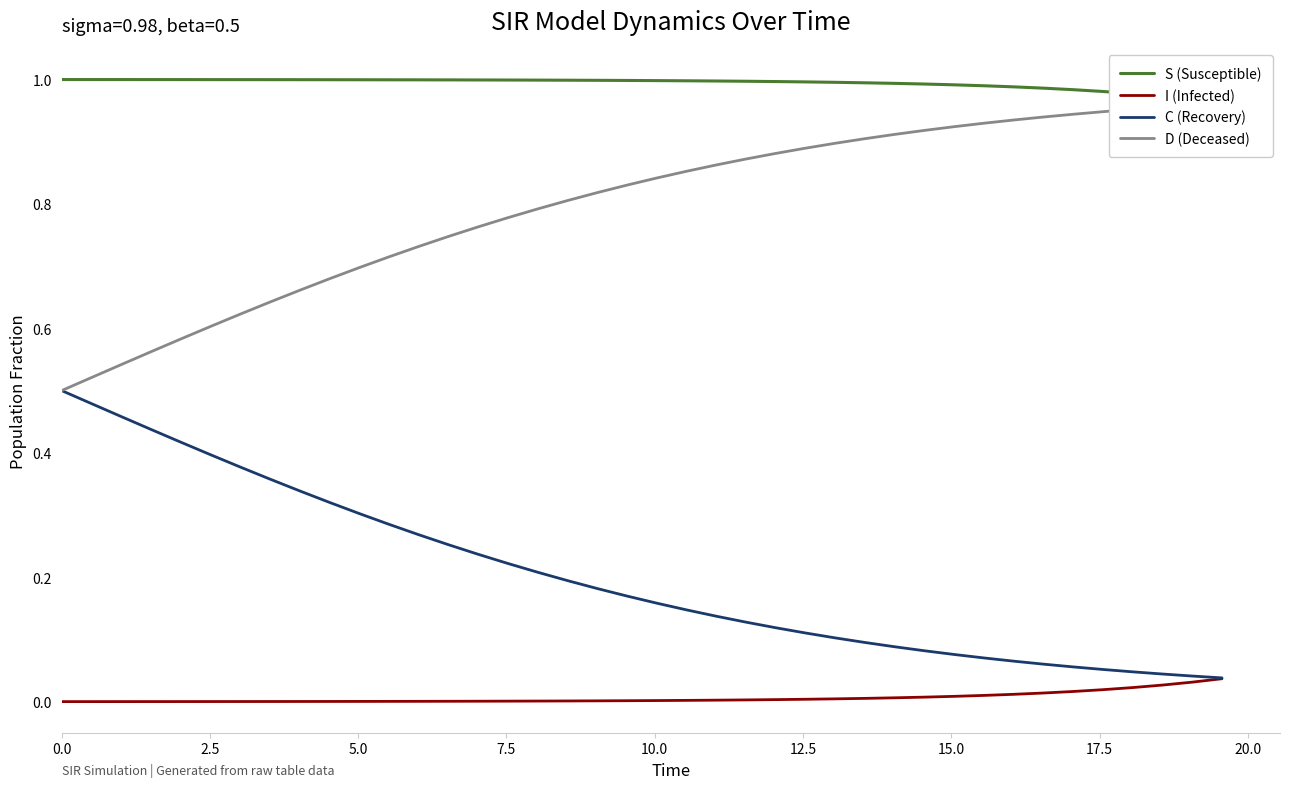

Is it true that C (Recovery) equals 0.1 at 0.0?

False